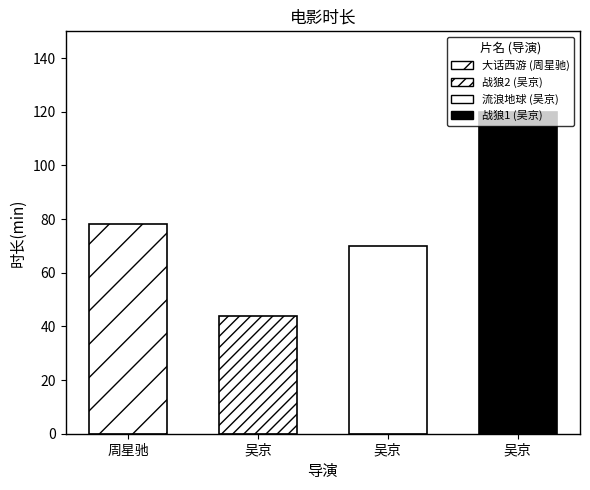

What is the maximum value shown in the chart?

120